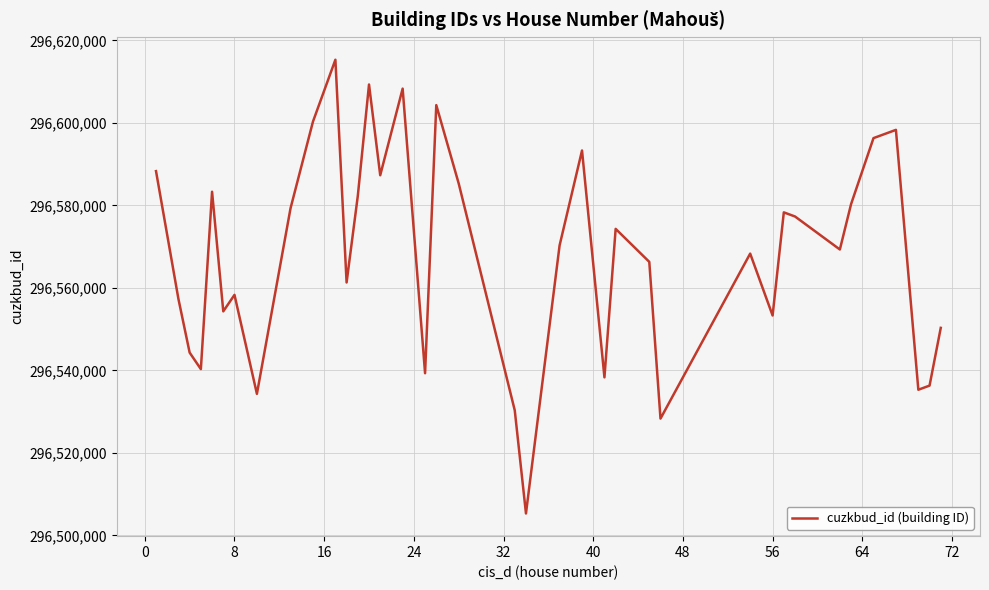

What is the maximum value shown in the chart?

296615306